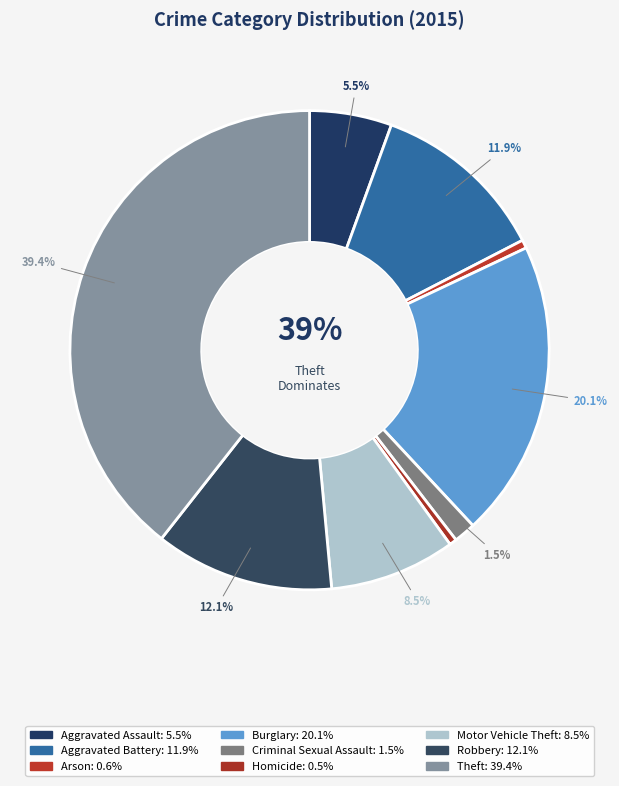

What percentage is the Robbery slice, to the nearest percent?

12%